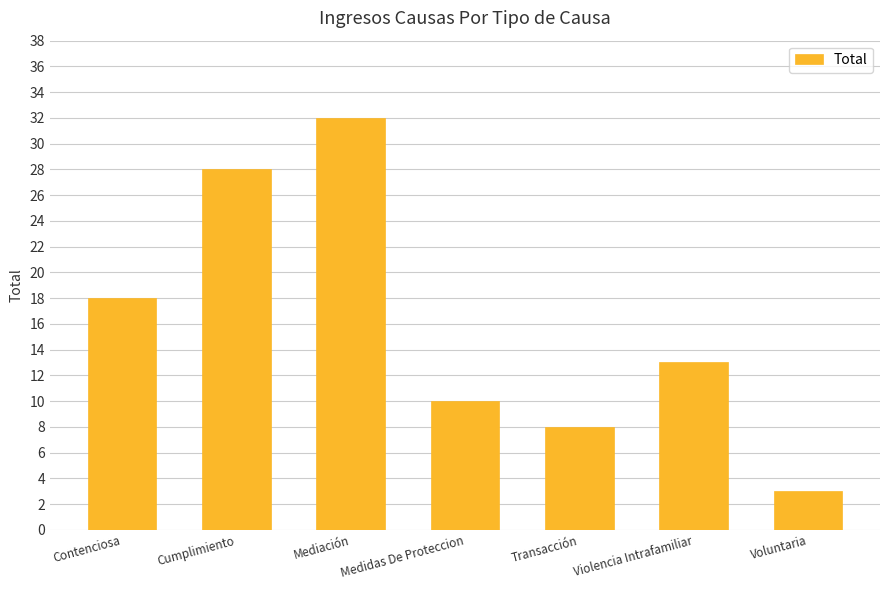

What is the value of the 3rd bar from the left?

32